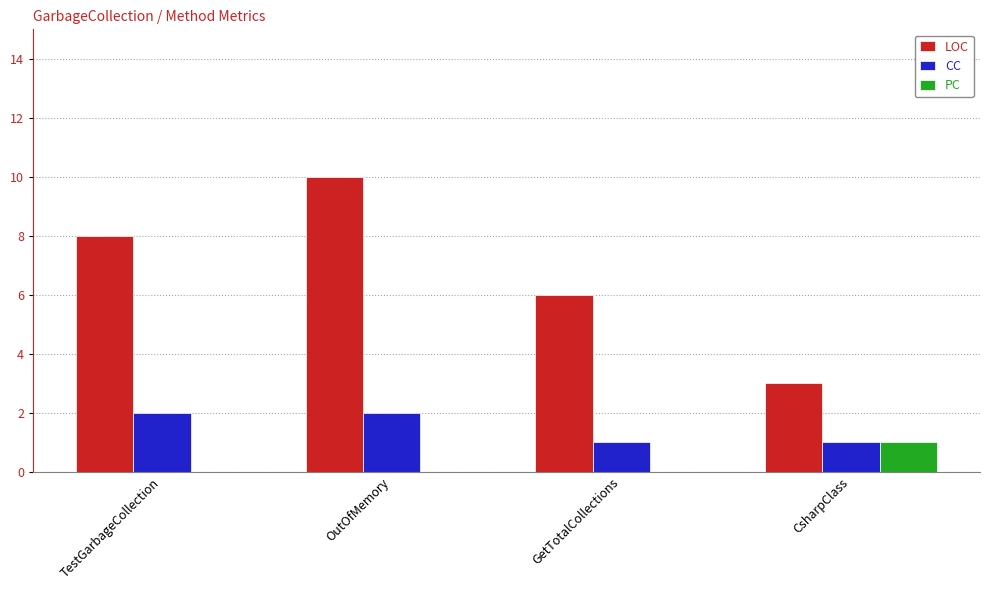

Between OutOfMemory and CsharpClass, which series saw the biggest shift?

LOC